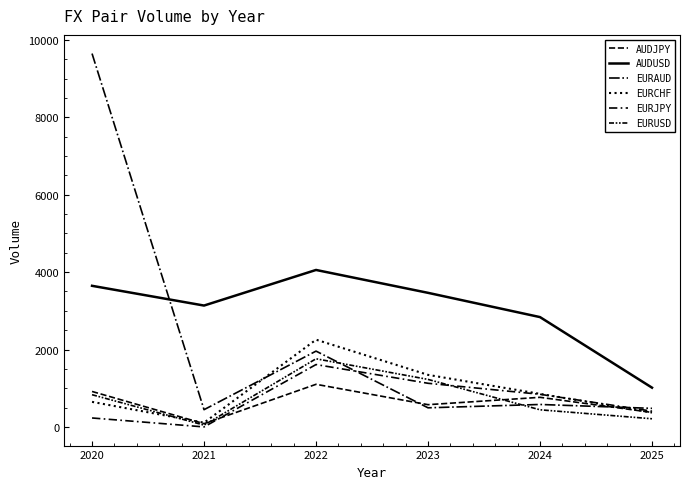

How many interior local valleys does the AUDUSD series have?

1